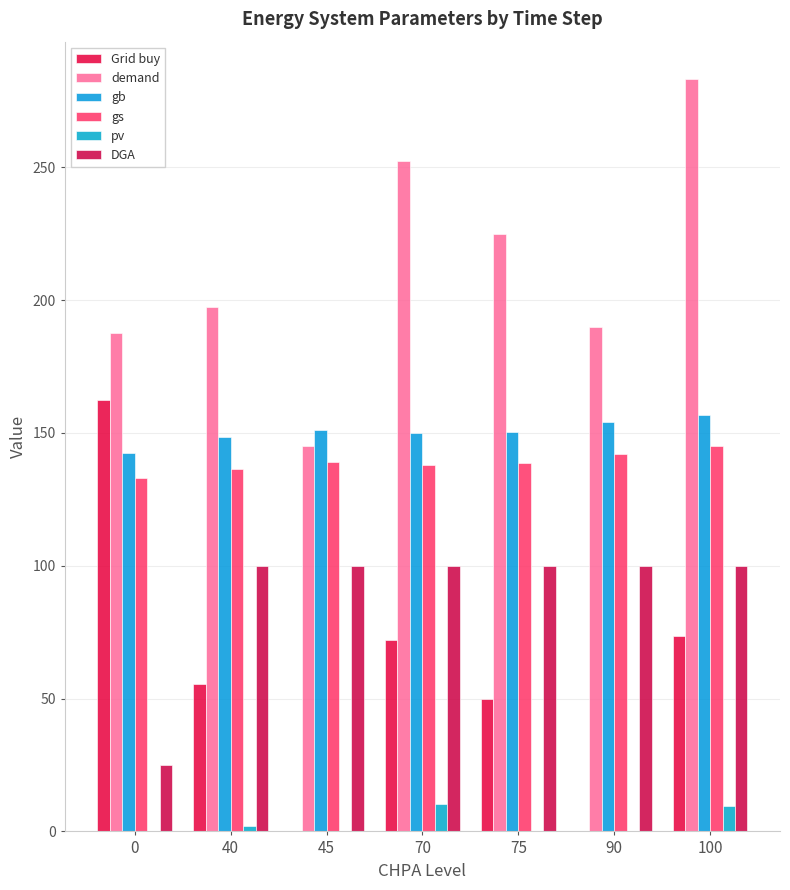

Is it true that gs equals 51.0 at 90?

False